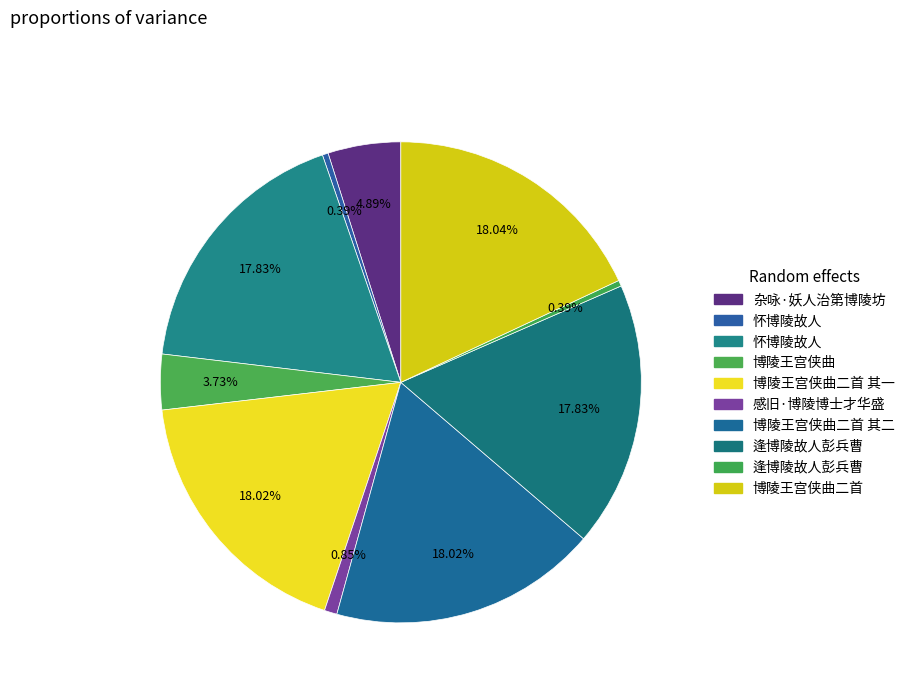

Which slice is the largest?

博陵王宫侠曲二首